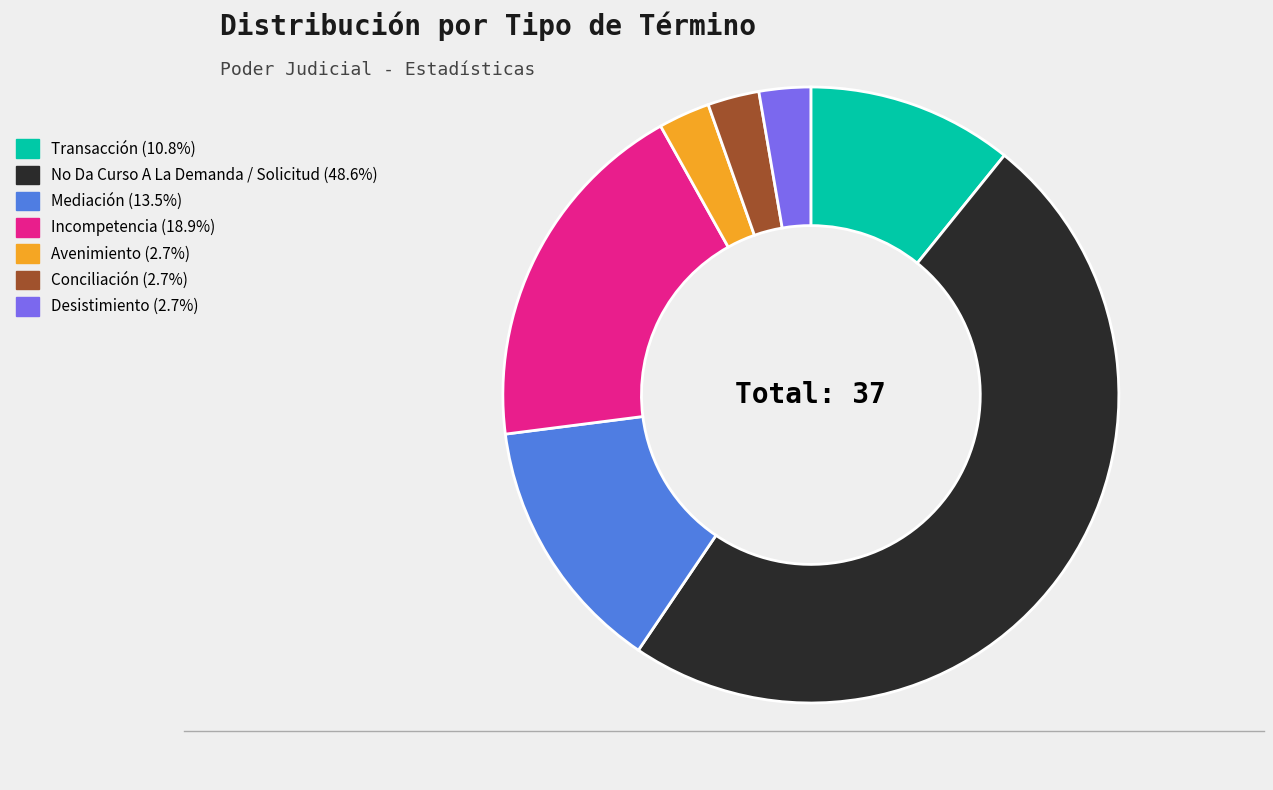

Do No Da Curso A La Demanda / Solicitud and Incompetencia together represent more than half of the pie?

Yes